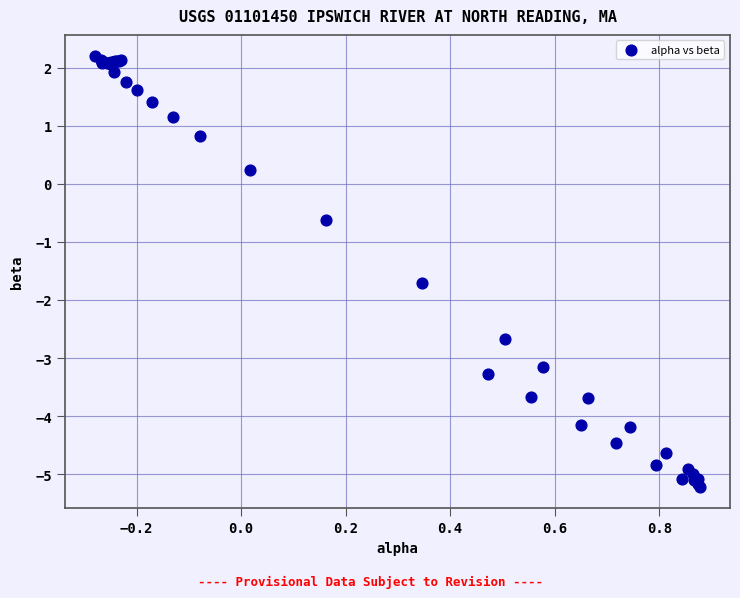

What Y value in the scatter plot is closest to -1?

-0.6